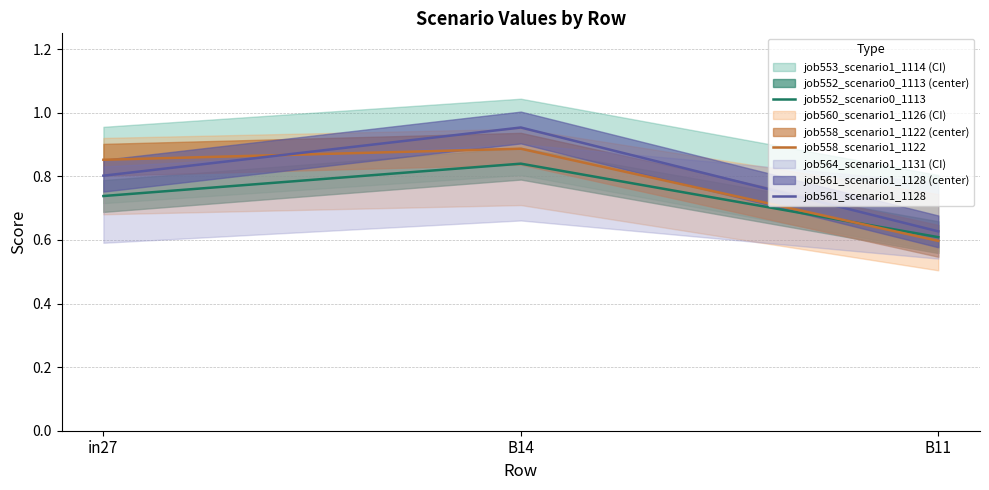

What are all the series names shown in the legend?

job552_scenario0_1113, job558_scenario1_1122, job561_scenario1_1128